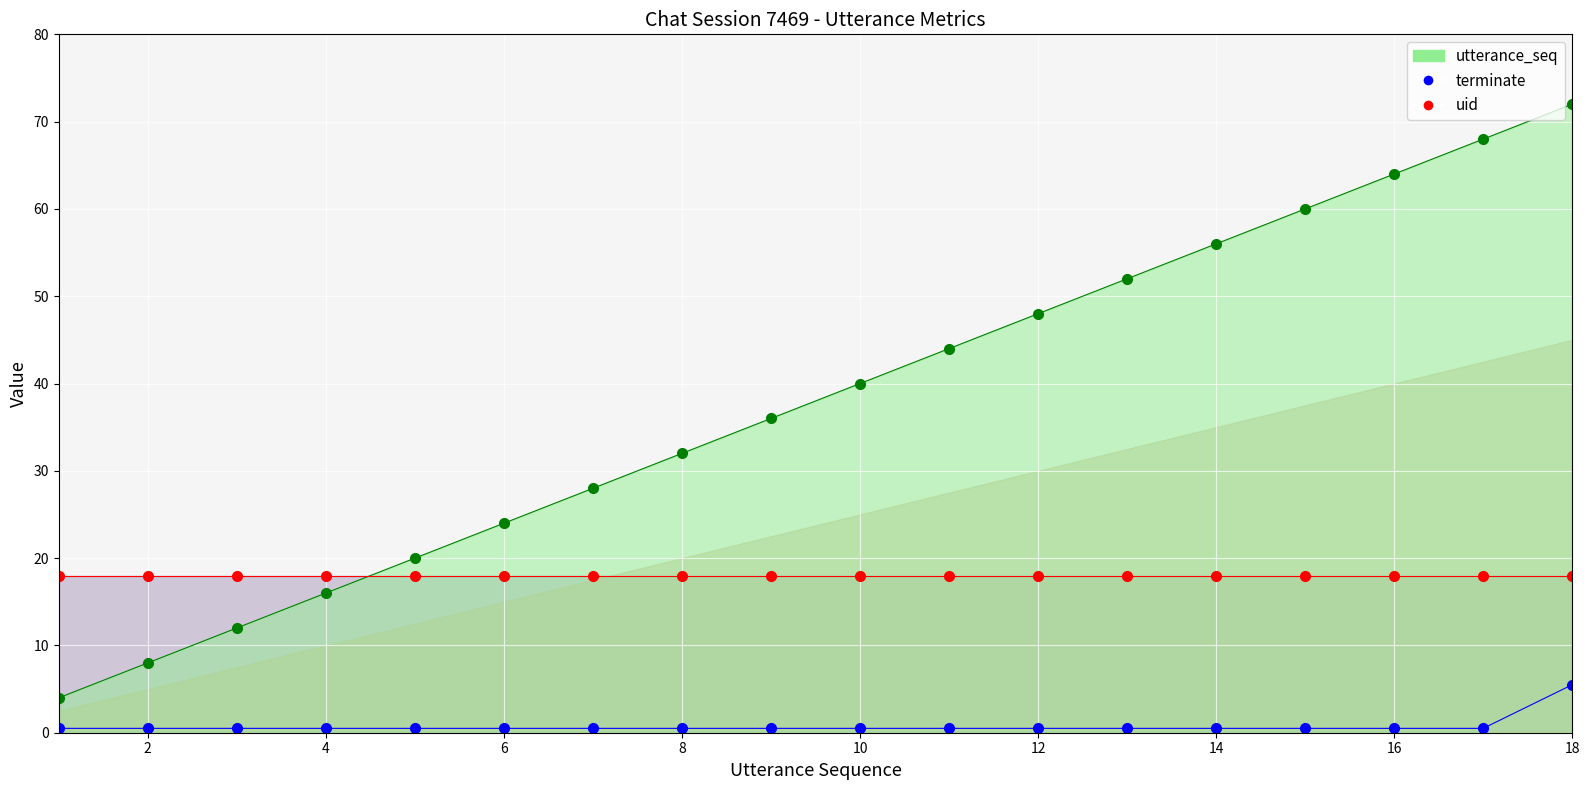

The value of uid at 8 is 18.0. True or false?

True